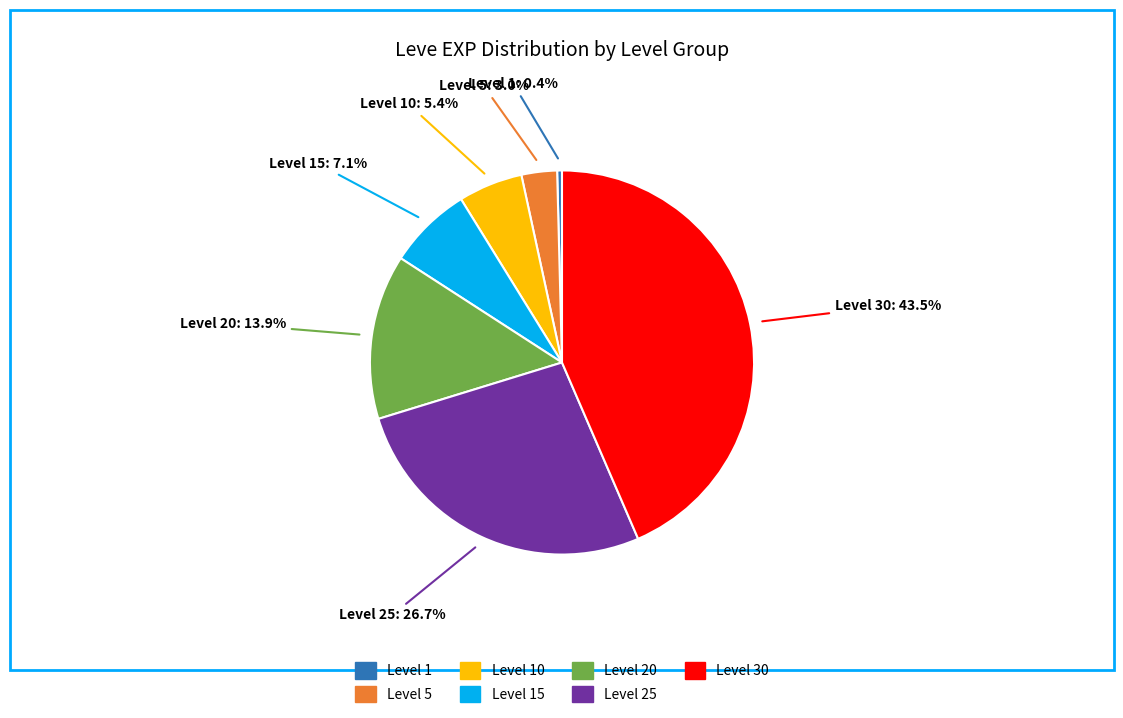

Rank the categories by value from highest to lowest.

Level 30, Level 25, Level 20, Level 15, Level 10, Level 5, Level 1